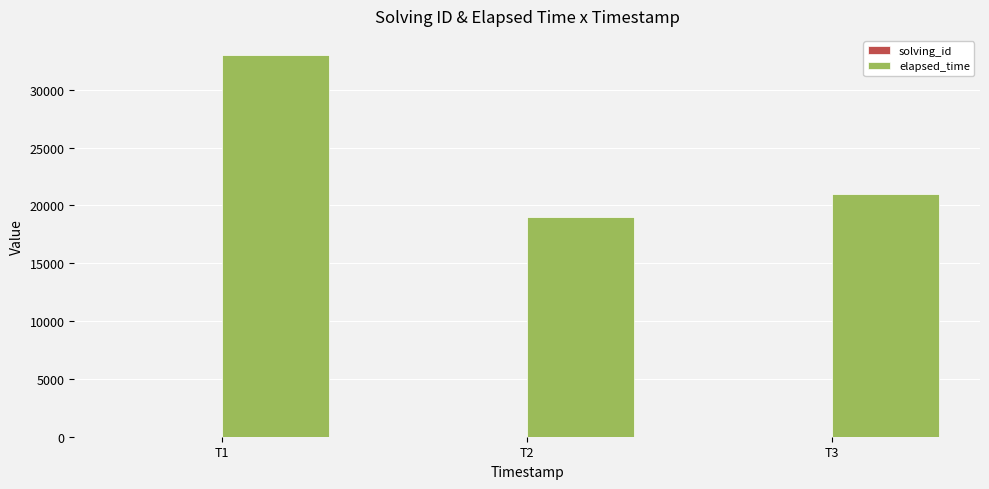

The value of elapsed_time at T3 is 21000. True or false?

True